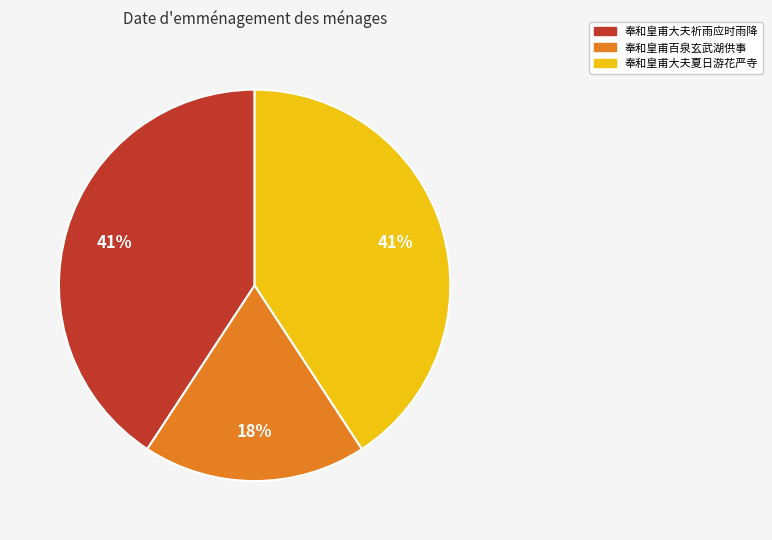

The 奉和皇甫百泉玄武湖供事 slice represents 5% of the pie. True or false?

False